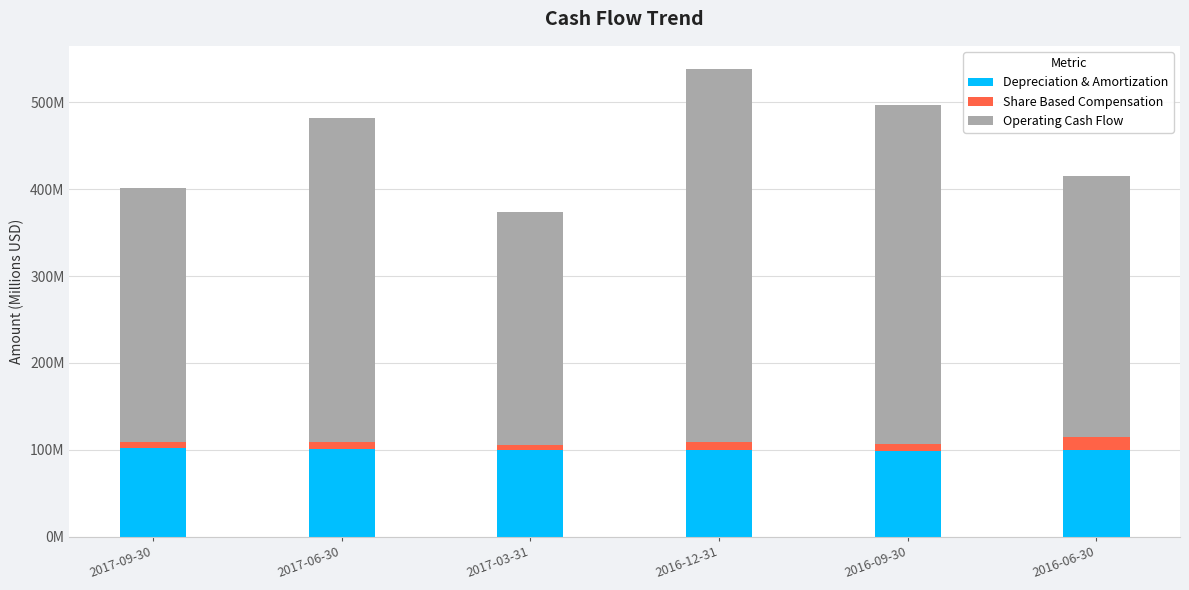

What is the difference between the Depreciation & Amortization values at 2016-09-30 and 2016-12-31?

0.8